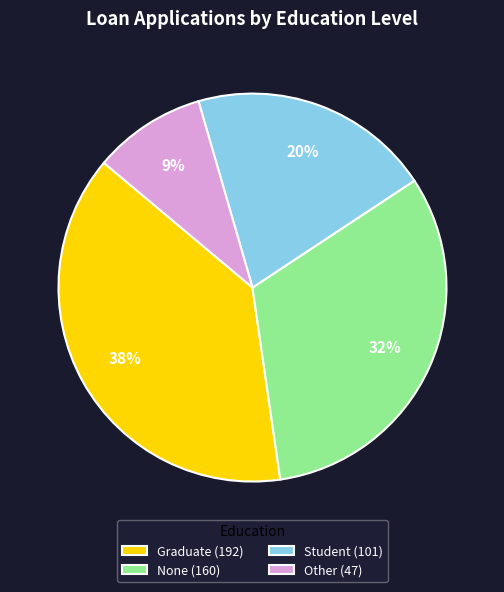

Count the number of slices in the pie.

4